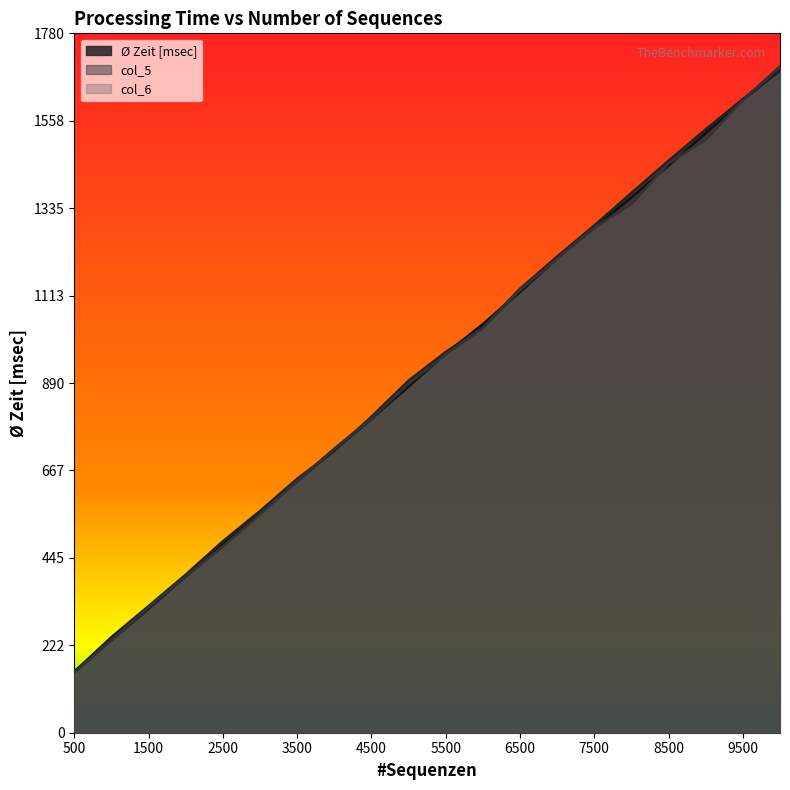

How many times do Ø Zeit [msec] and col_6 cross each other?

8